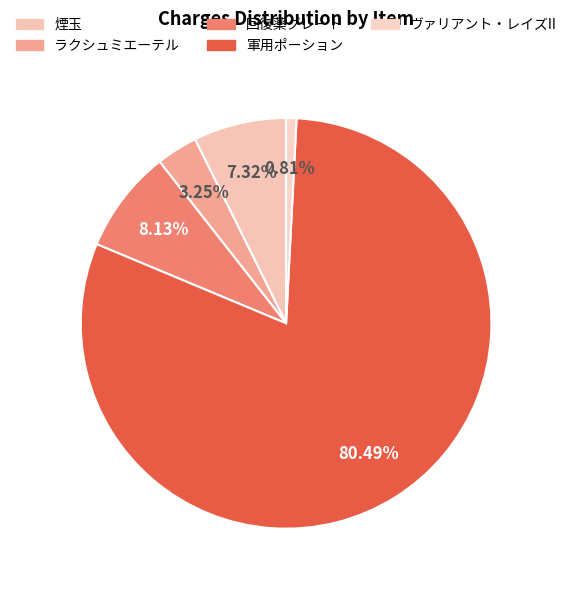

How many slices are in this pie chart?

5